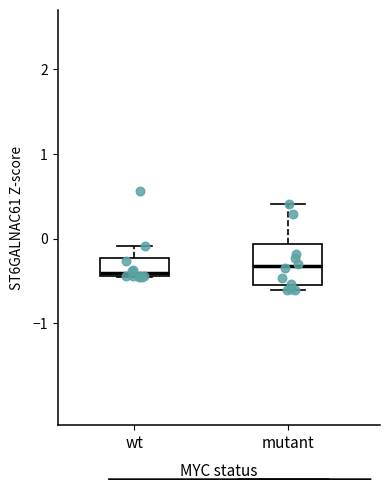

Reading left to right, read every box against the y-axis: the position of its median line, the range the box covers, and the ends of its whiskers. The values are not printed on the chart, so give them approximately, as read against the axis.

wt: median -0.4 (just above the box's lower edge), box -0.4 to -0.2, whiskers -0.4 to -0.1
mutant: median -0.3, box -0.5 to -0.1, whiskers -0.6 to 0.4